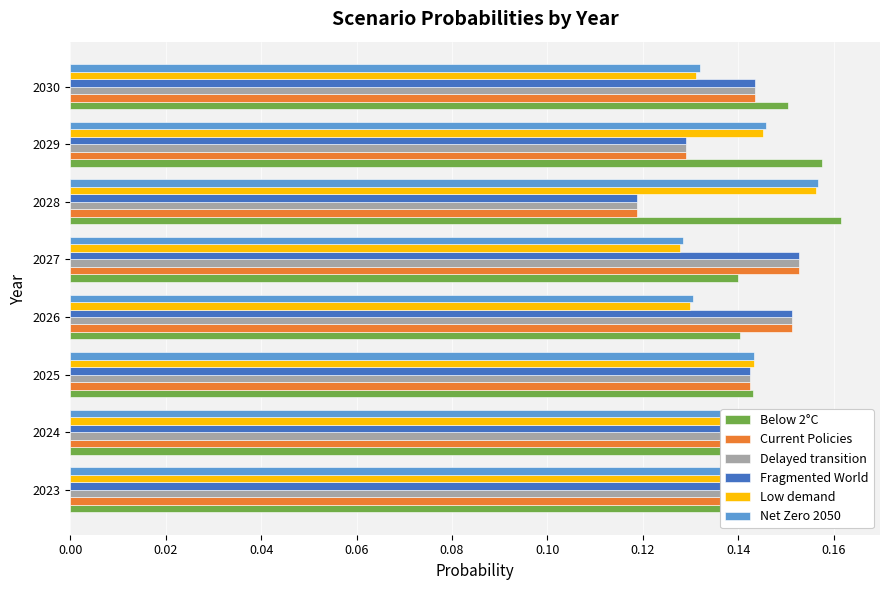

What is the sum of the Low demand values at 2025 and 2029?

0.3